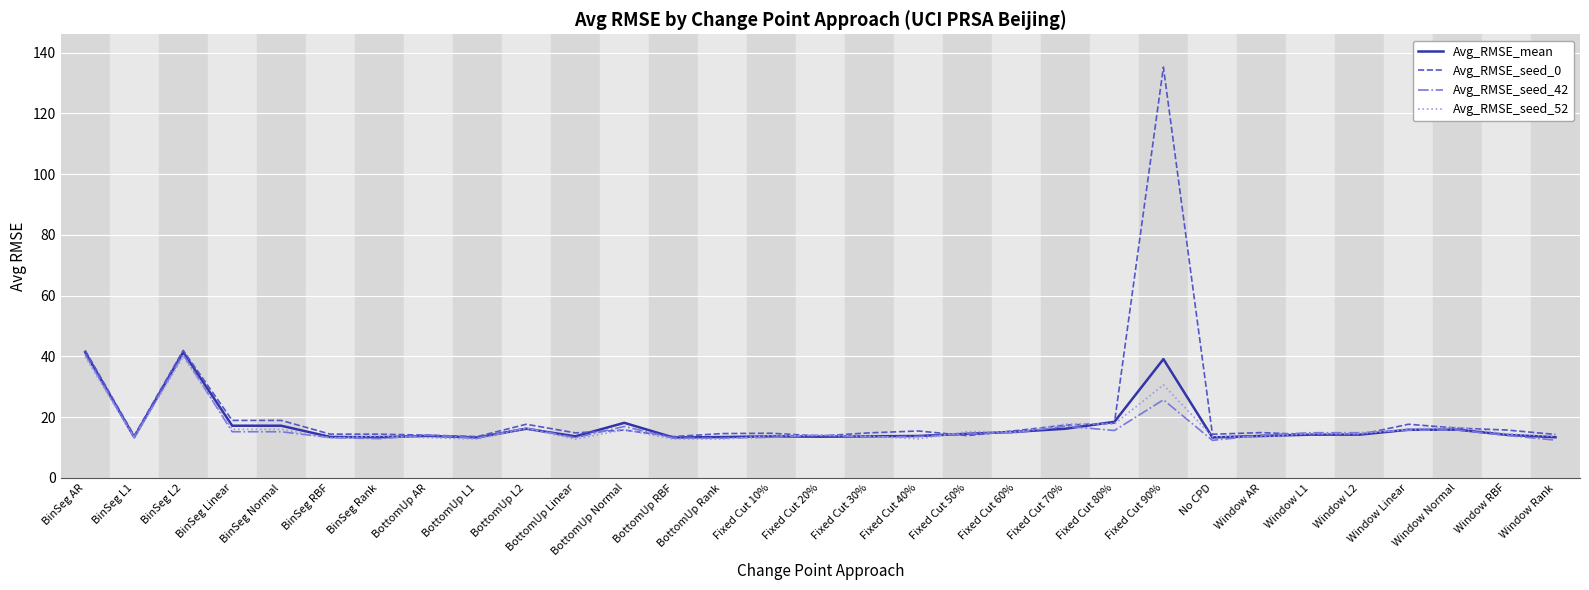

Which series has the widest spread of values?

Avg_RMSE_seed_0